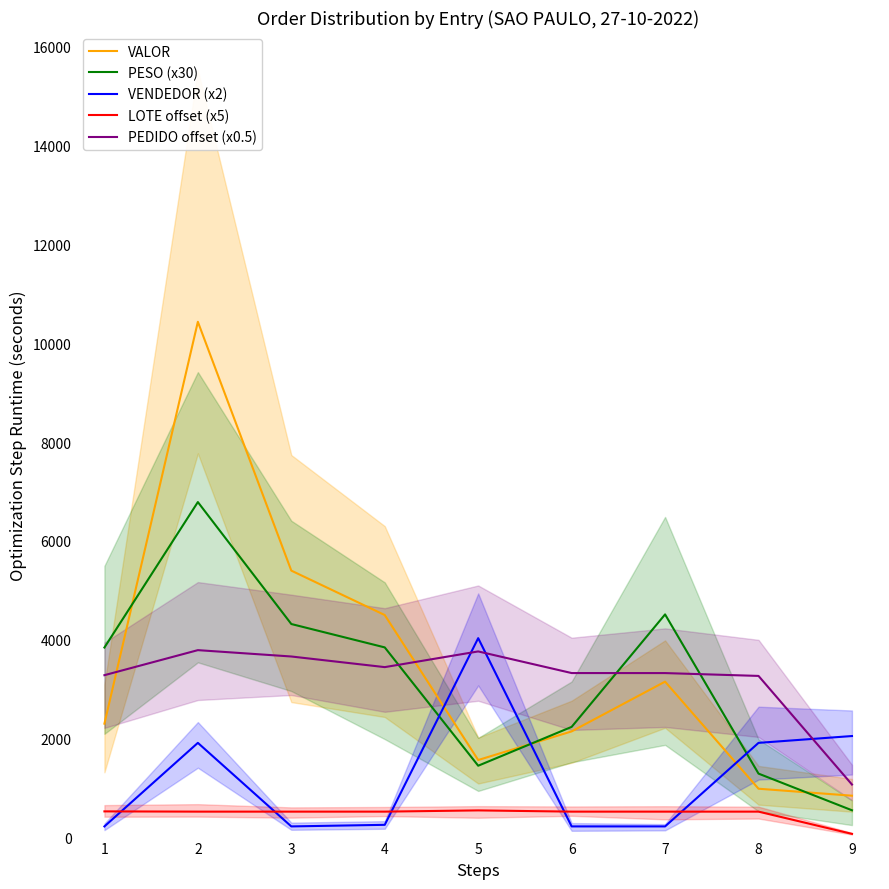

What is the greatest value displayed?

10433.4